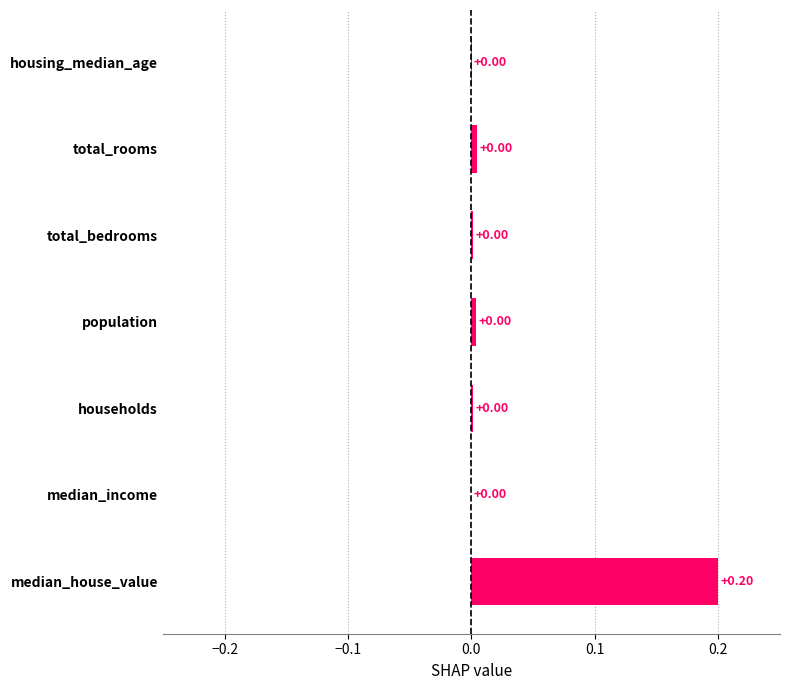

Which label corresponds to the largest value in the chart?

median_house_value